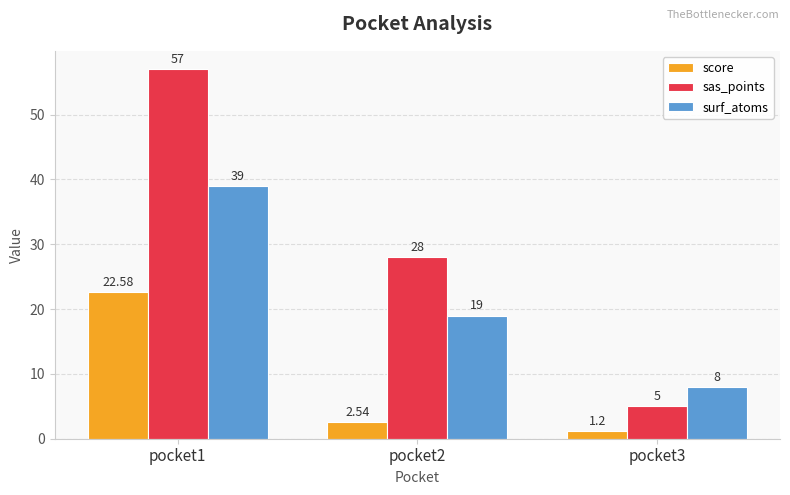

What is the spread (max minus min) of values at pocket3?

6.8